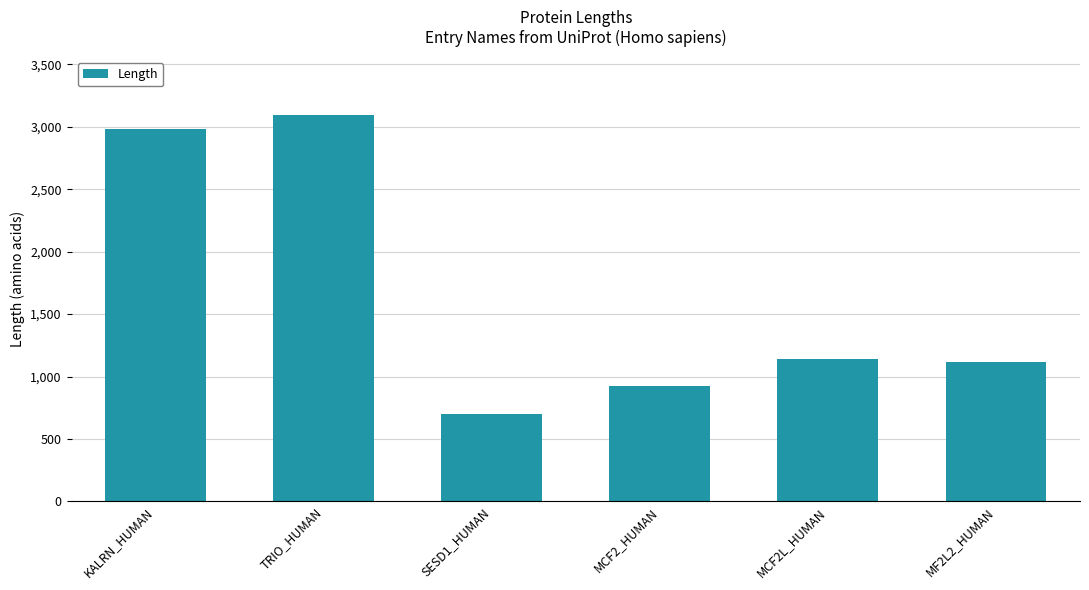

What is the maximum value shown in the chart?

3097